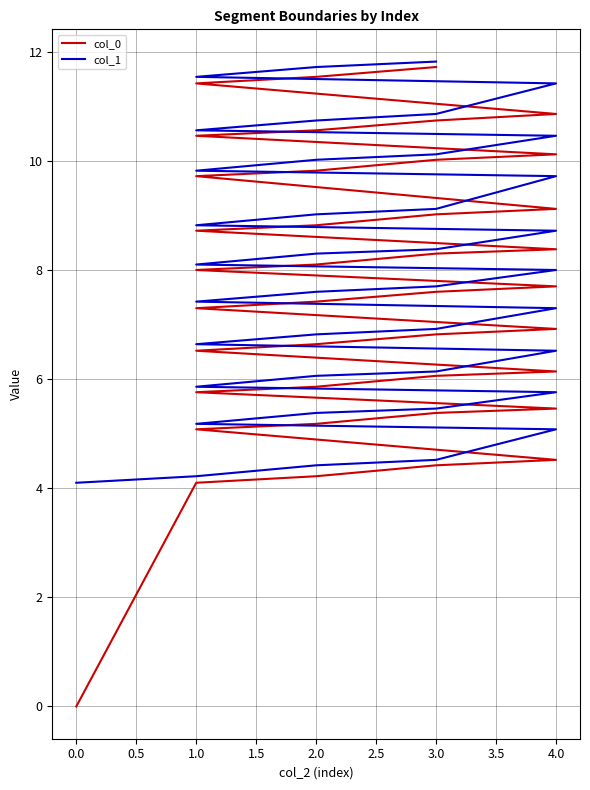

What is the sum of the col_0 values at 2.0 and 3.0?

18.4